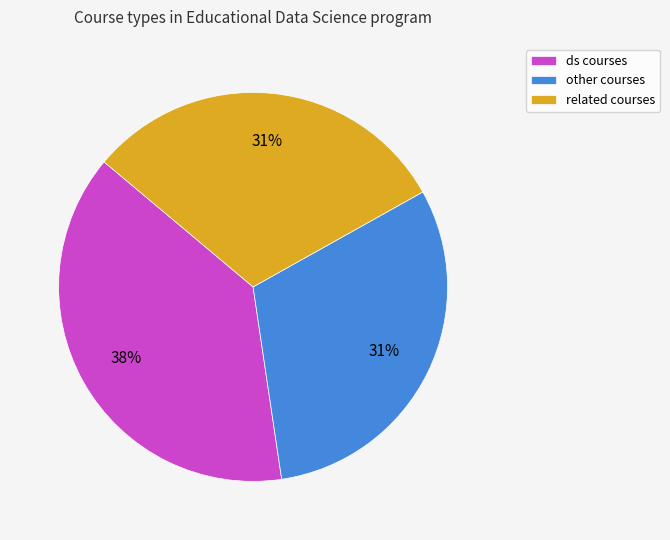

What is the ratio of the value at other to the value at related?

1.0